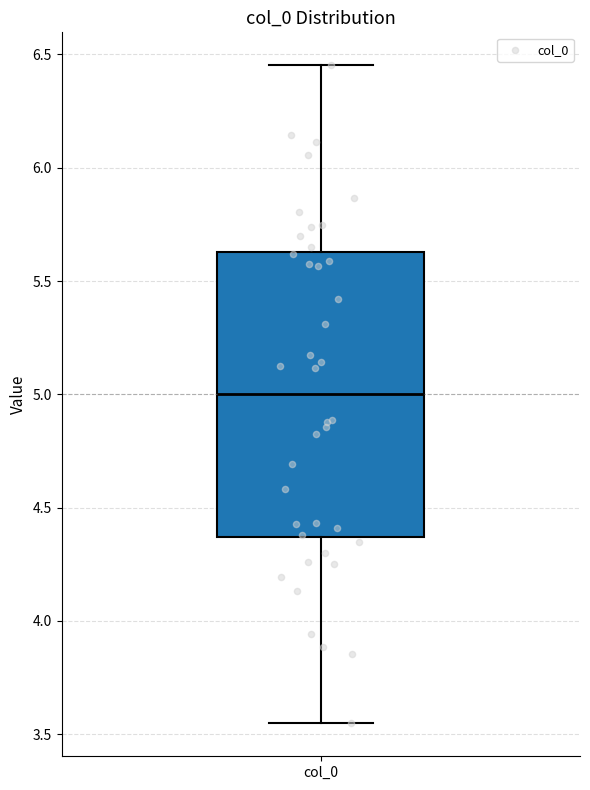

Where does the median line of the box for col_0 sit on the y-axis? The values are not printed on the chart, so give them approximately, as read against the axis.

5.00